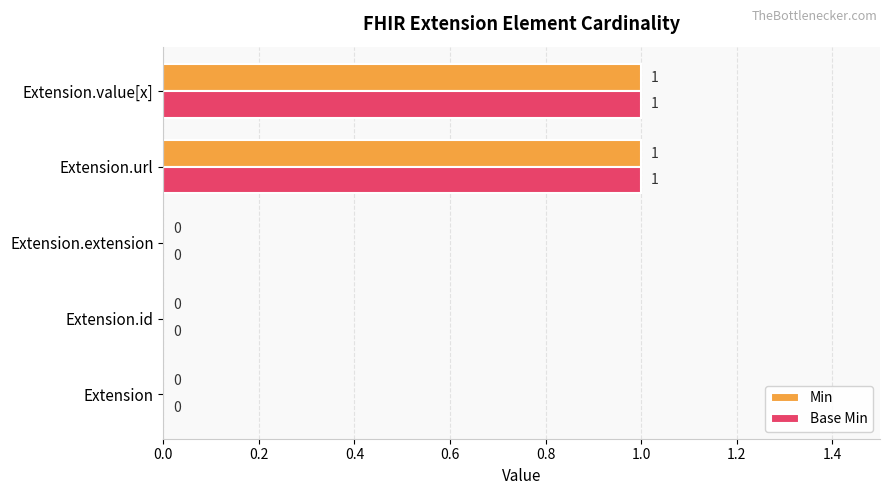

The Min series shows 1 at Extension.value[x]. True or false?

True